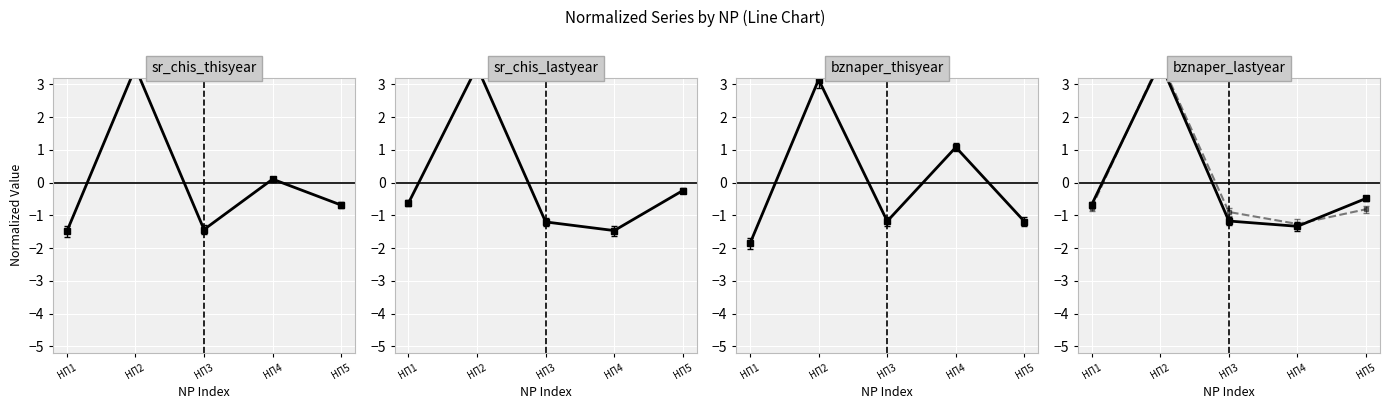

How many data points in sr_chis_lastyear are less than 0?

4